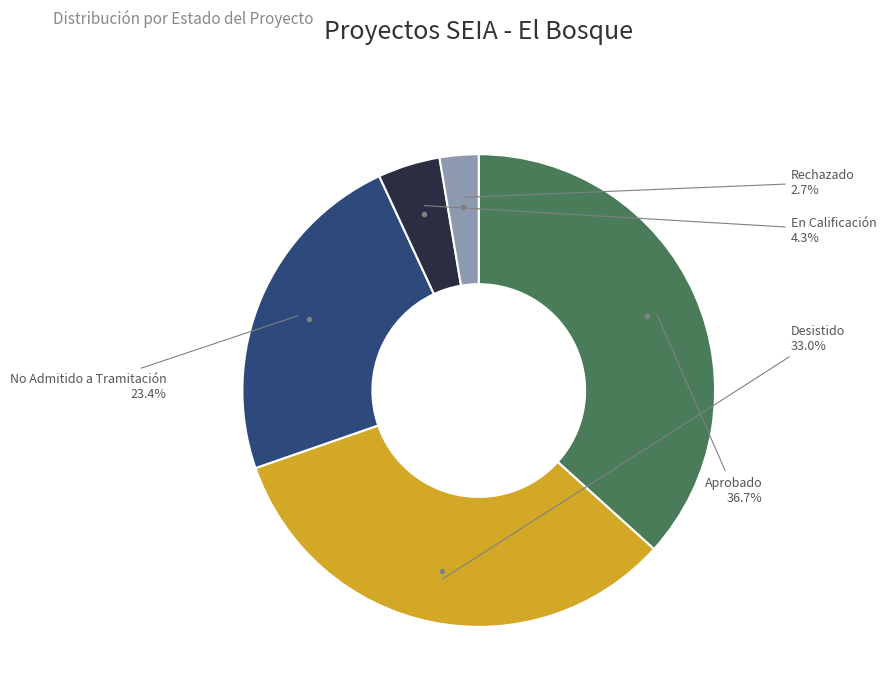

Is there a majority slice in this chart?

No